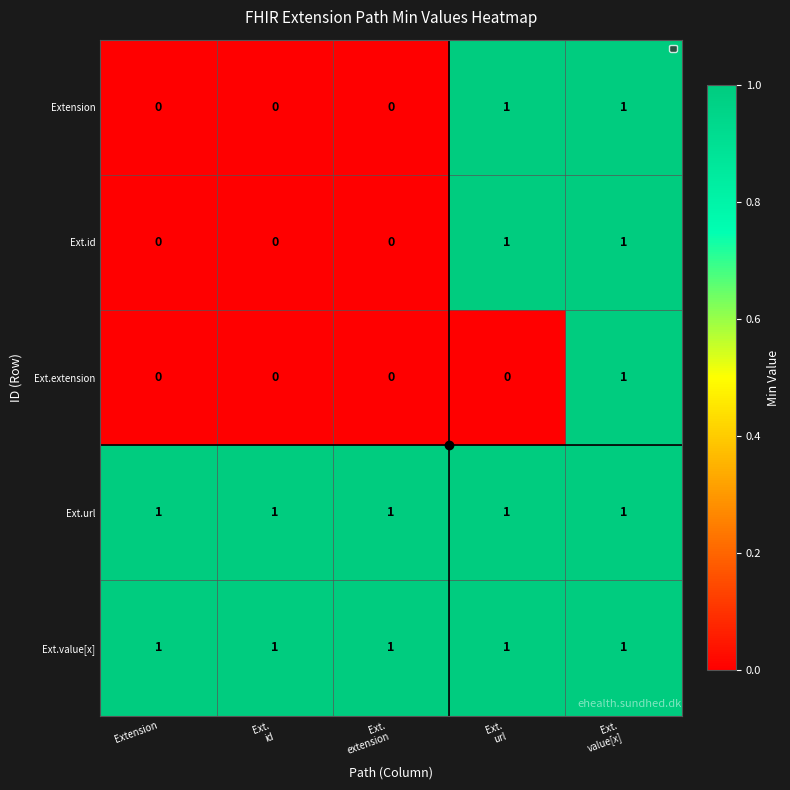

At how many categories does at least one series exceed 0?

5